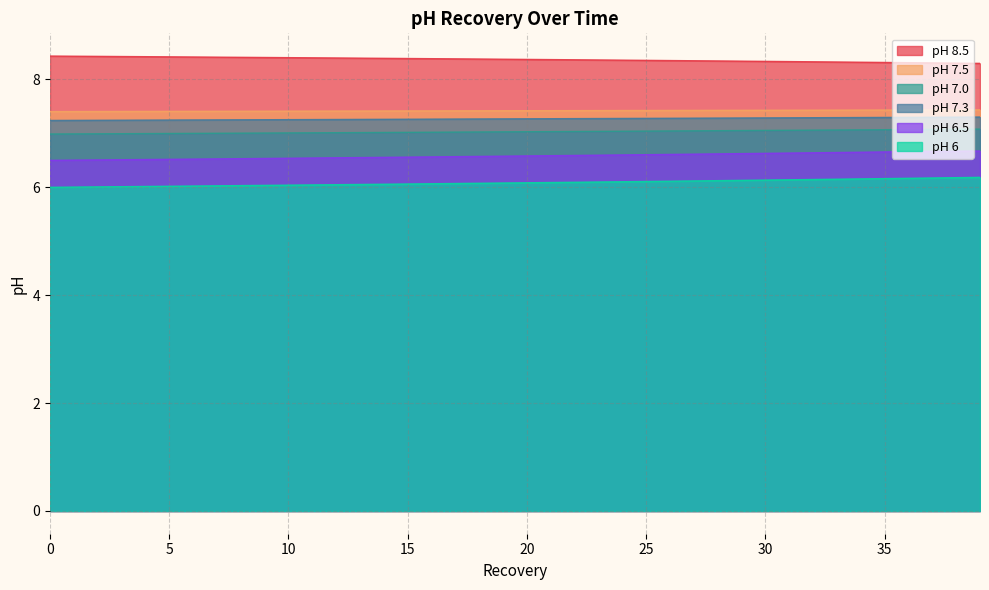

Is the value of pH 6 at 15 greater than the value of pH 6.5 at 24?

No